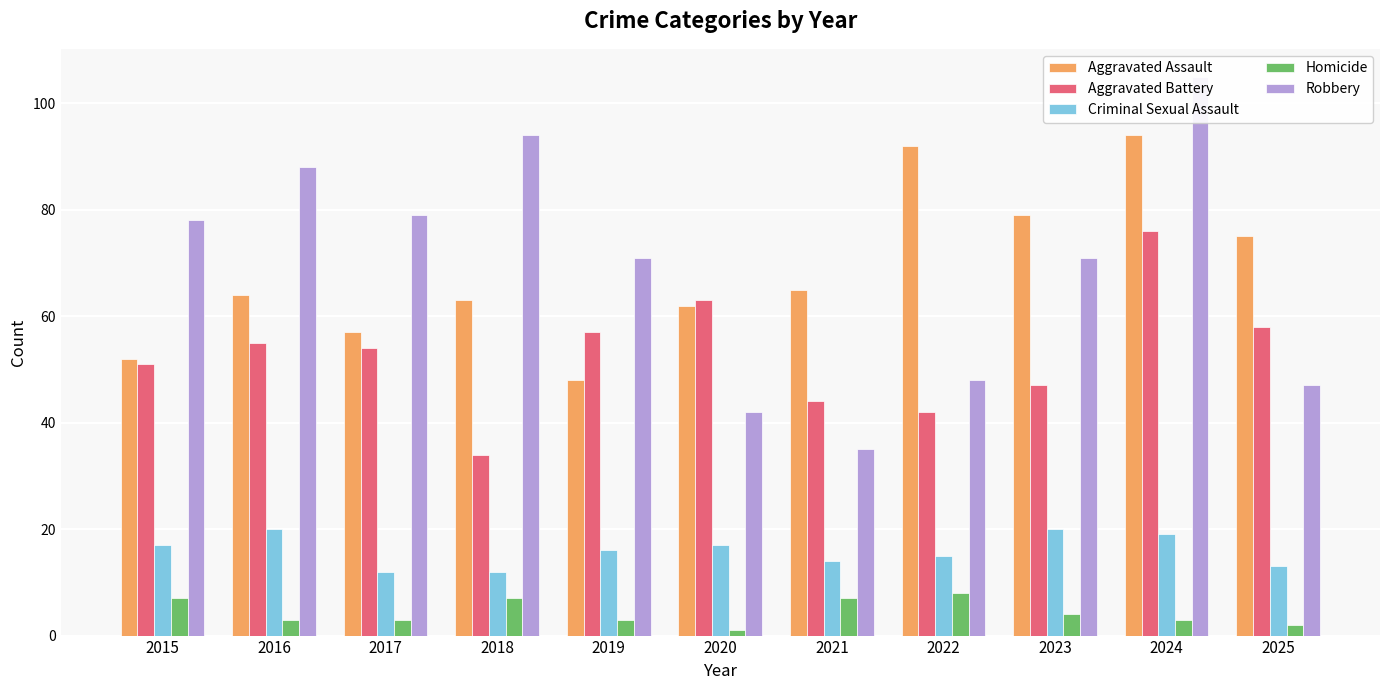

Reading left to right, list all the values displayed in this chart.

Aggravated Assault: 52	64	57	63	48	62	65	92	79	94	75
Aggravated Battery: 51	55	54	34	57	63	44	42	47	76	58
Criminal Sexual Assault: 17	20	12	12	16	17	14	15	20	19	13
Homicide: 7	3	3	7	3	1	7	8	4	3	2
Robbery: 78	88	79	94	71	42	35	48	71	105	47